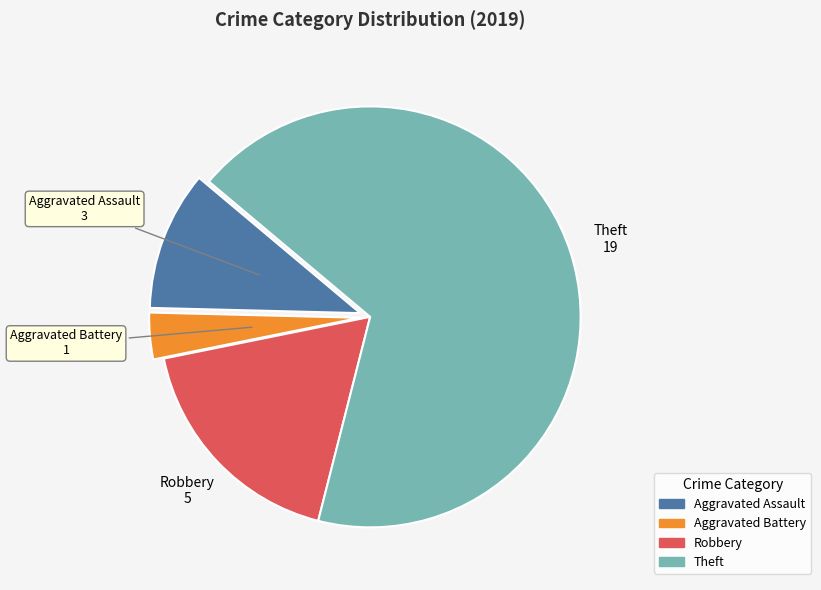

Approximately how many times larger is the value at Theft compared to Aggravated Battery?

19.0